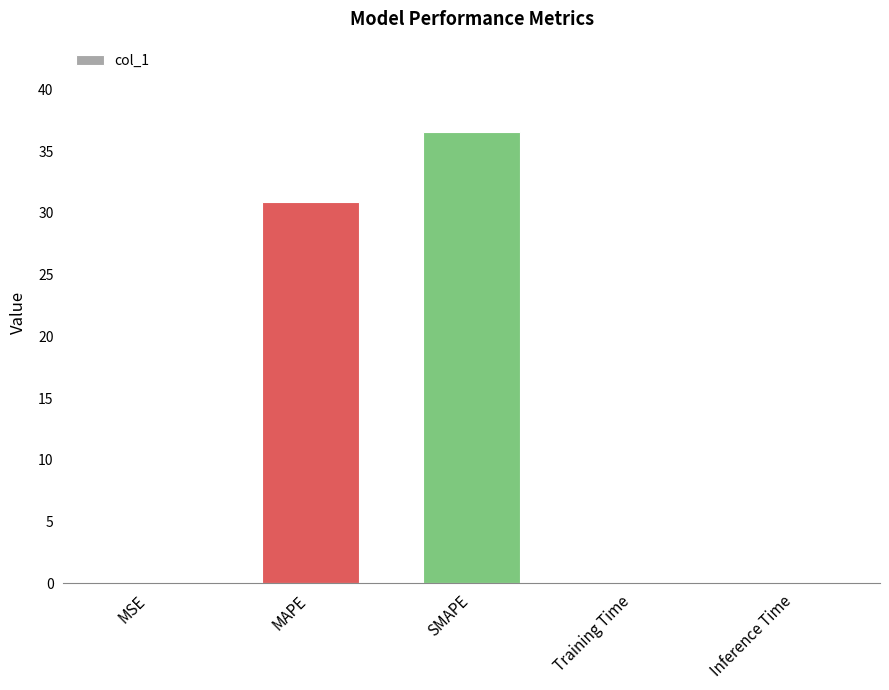

The value at MAPE is 30.9. True or false?

True